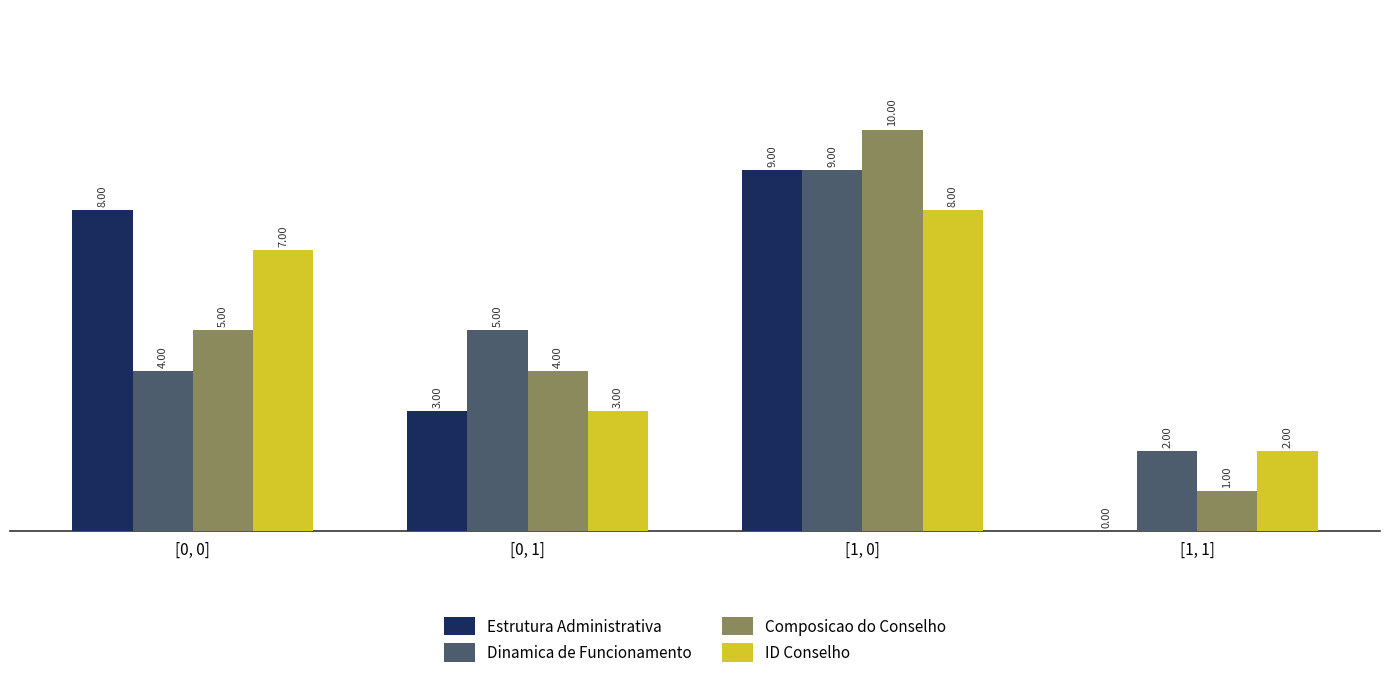

Reading right to left, transcribe all the data shown in this chart.

Estrutura Administrativa: [1, 1]=0	[1, 0]=9	[0, 1]=3	[0, 0]=8
Dinamica de Funcionamento: [1, 1]=2	[1, 0]=9	[0, 1]=5	[0, 0]=4
Composicao do Conselho: [1, 1]=1	[1, 0]=10	[0, 1]=4	[0, 0]=5
ID Conselho: [1, 1]=2	[1, 0]=8	[0, 1]=3	[0, 0]=7